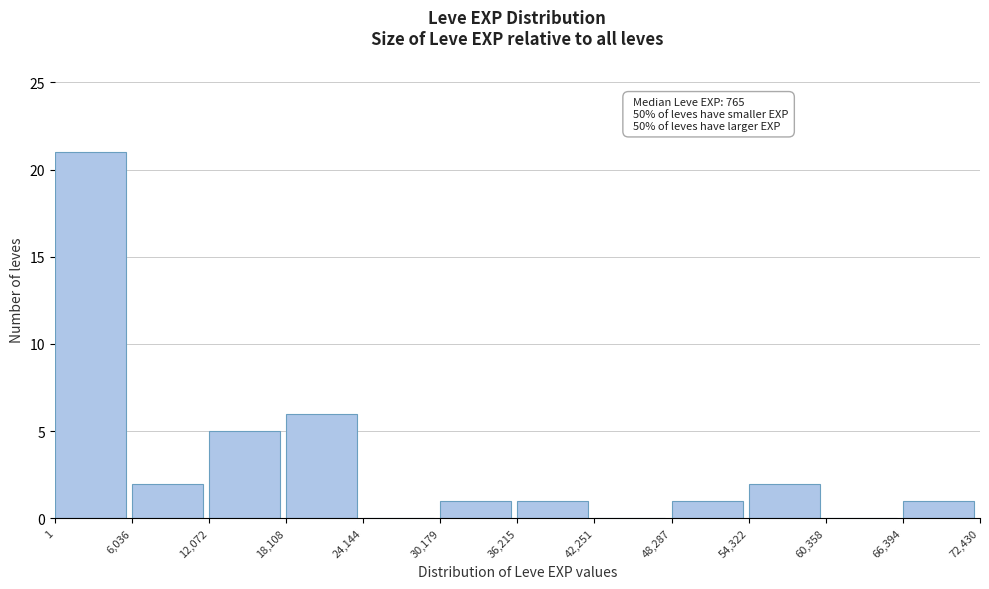

Which range on the x-axis has the tallest bar?

1 to 6,036